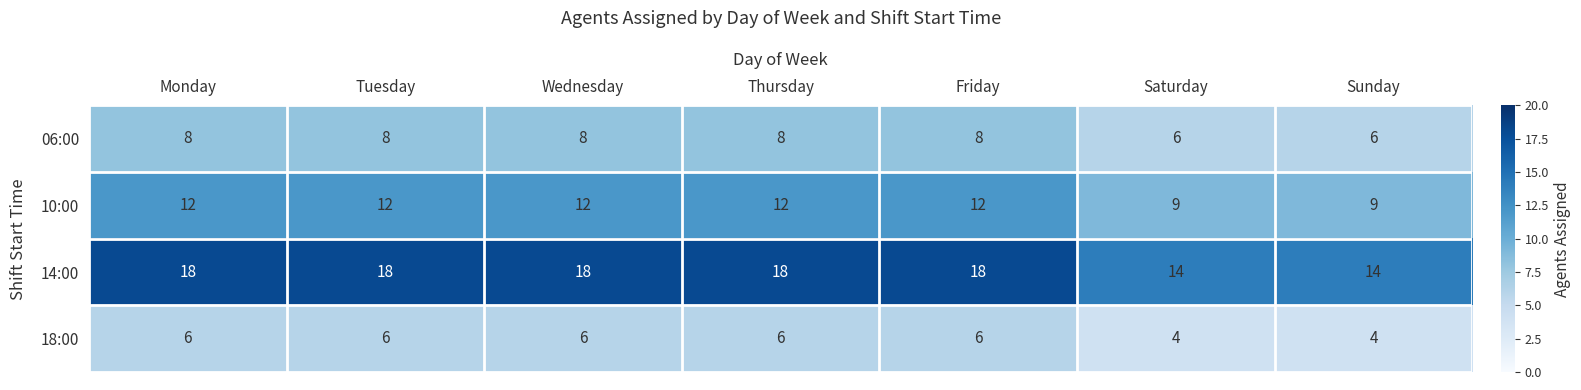

At how many categories does at least one series exceed 13?

7